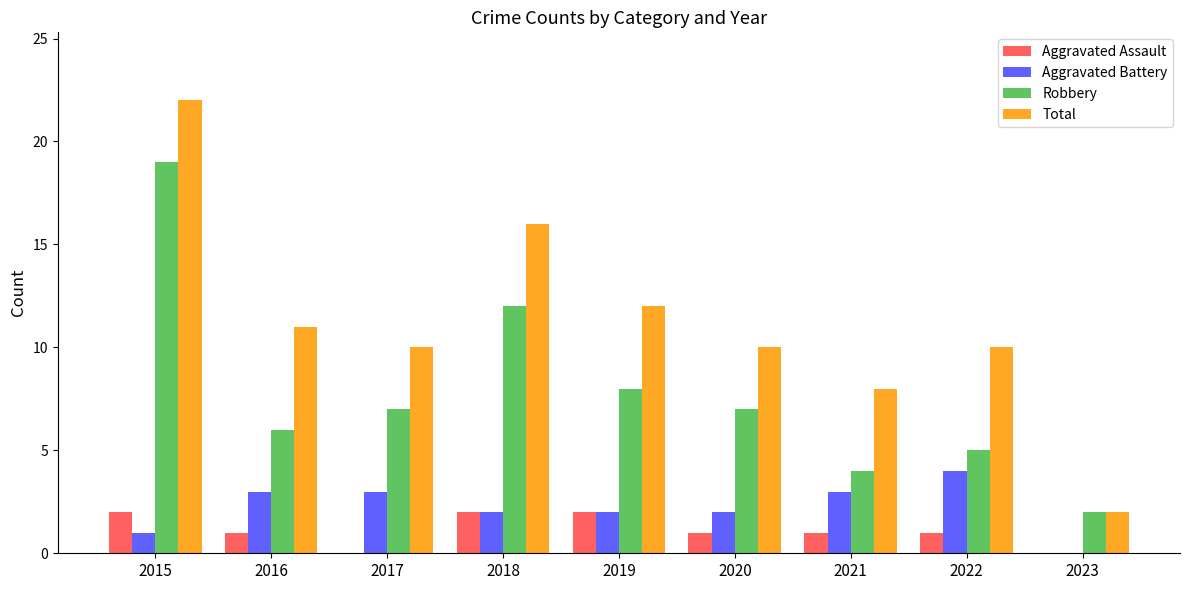

Is it true that Aggravated Battery equals -1 at 2023?

False